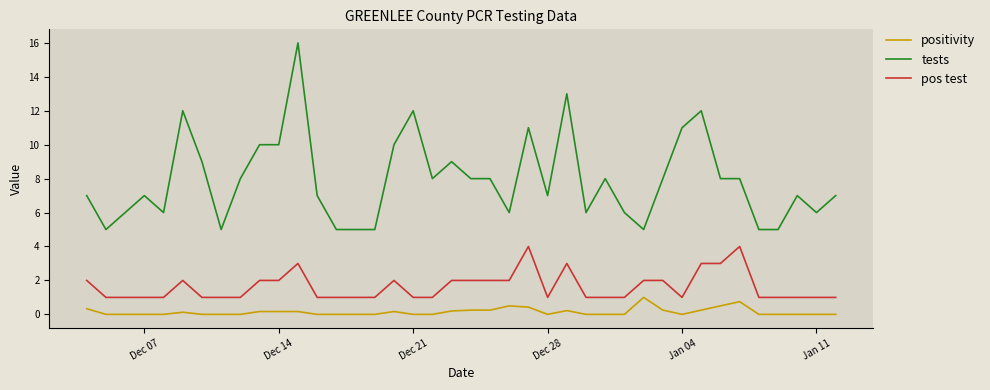

What is the maximum value shown in the chart?

16.0